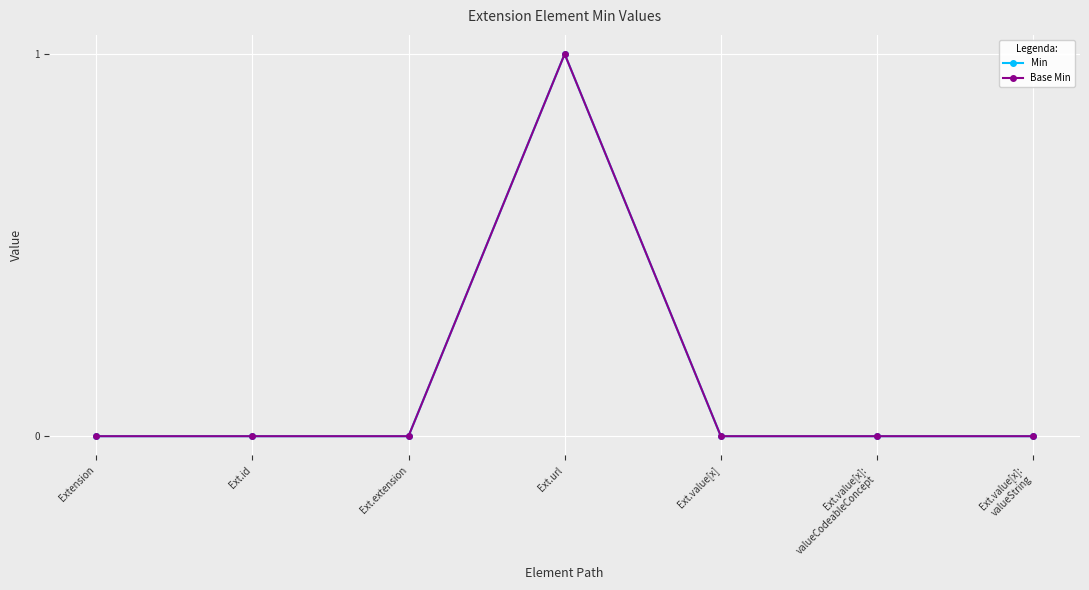

Which series has the largest total across all categories?

Min